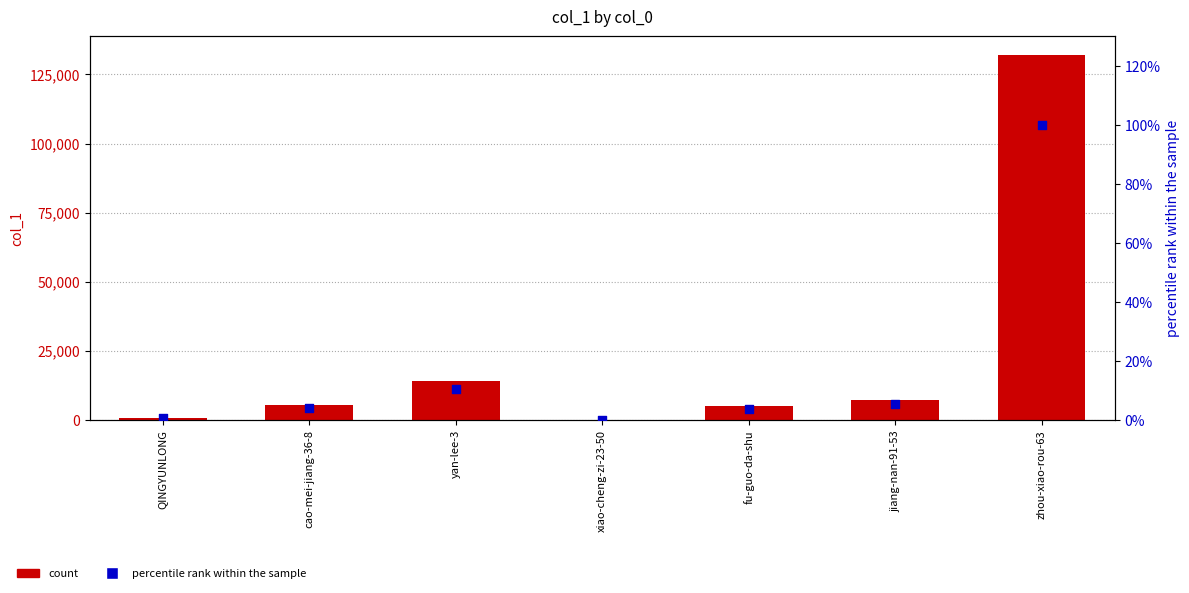

Which series has the largest Y range (max minus min)?

col_1